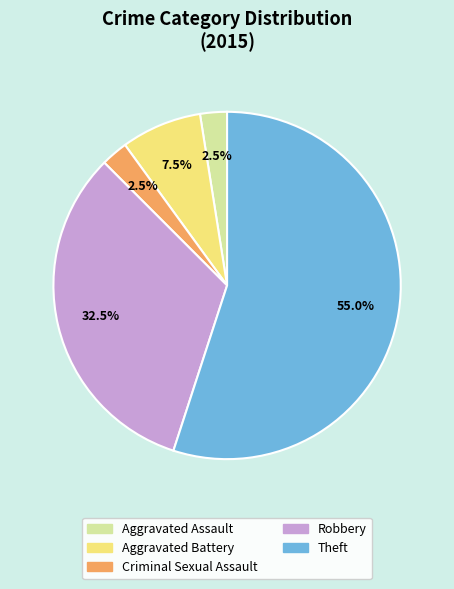

What percentage do Theft and Aggravated Battery together represent?

62.5%